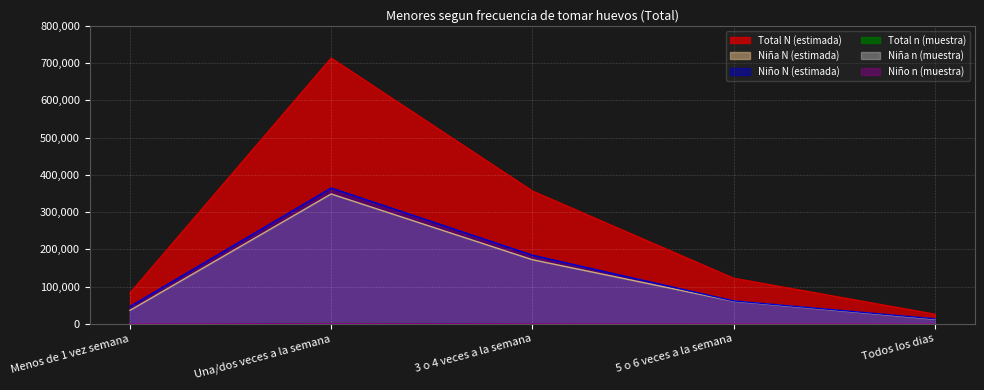

Reading left to right, extract all data points from this chart.

Niña N (estimada): 36137	348692	172171	60791	12429
Niño N (estimada): 46423	364661	184322	61608	13535
Total N (estimada): 82560	713353	356493	122399	25964
Niña n (muestra): 55	518	258	91	18
Niño n (muestra): 69	551	277	91	20
Total n (muestra): 124	1069	535	182	38